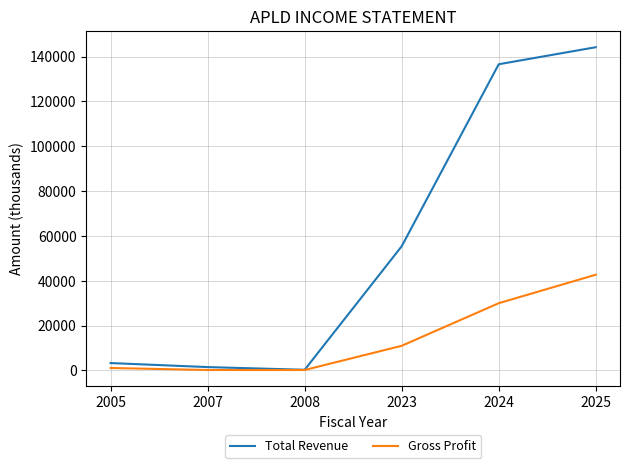

Is it true that Gross Profit equals 17544 at 2023?

False